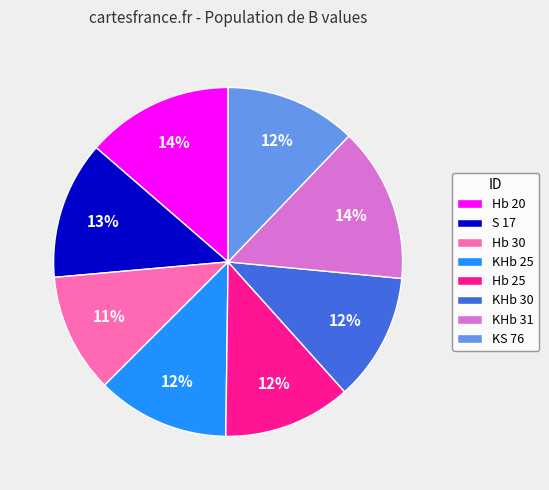

How many slices are in this pie chart?

8